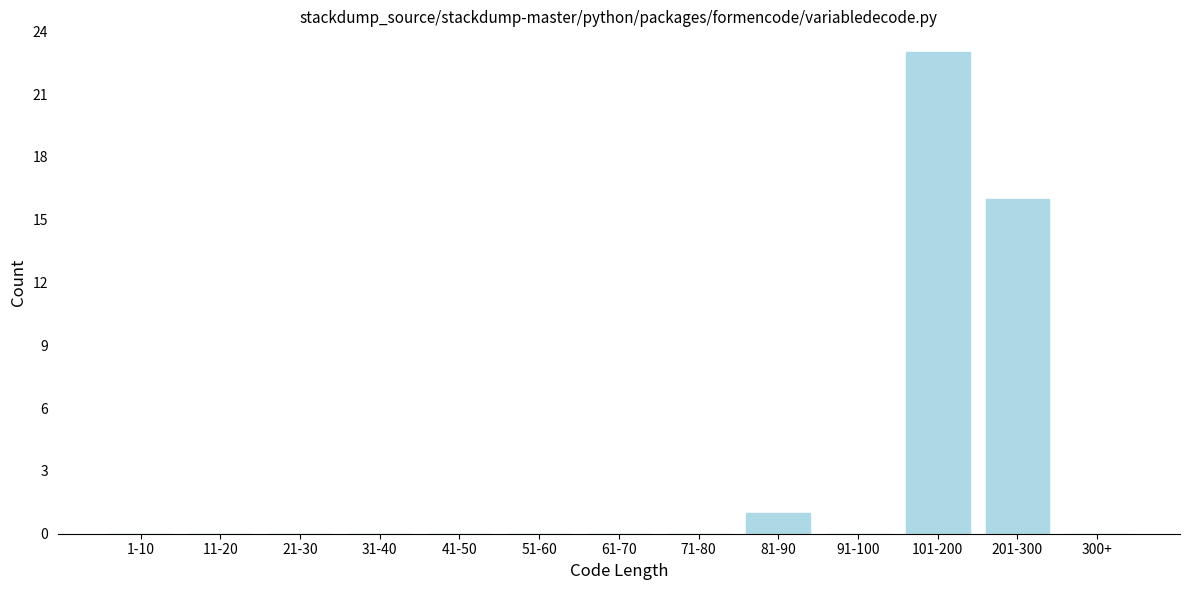

Reading left to right, extract all data points from this chart.

1-10=0	11-20=0	21-30=0	31-40=0	41-50=0	51-60=0	61-70=0	71-80=0	81-90=1	91-100=0	101-200=23	201-300=16	300+=0